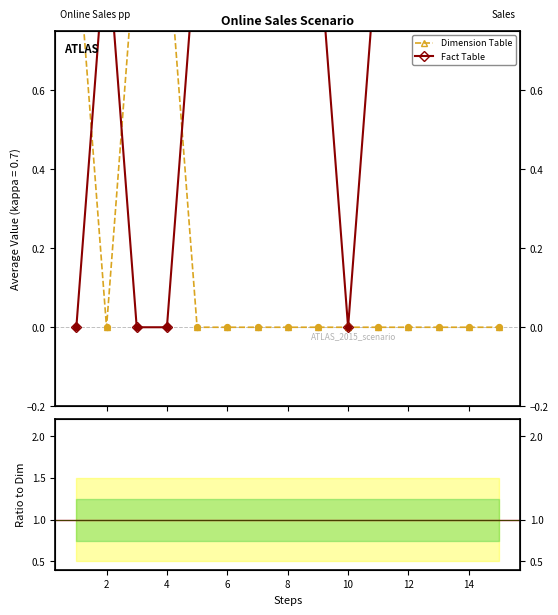

Is the value of Dimension Table at 4 greater than the value of Ratio Fact/Dim at 4?

Yes